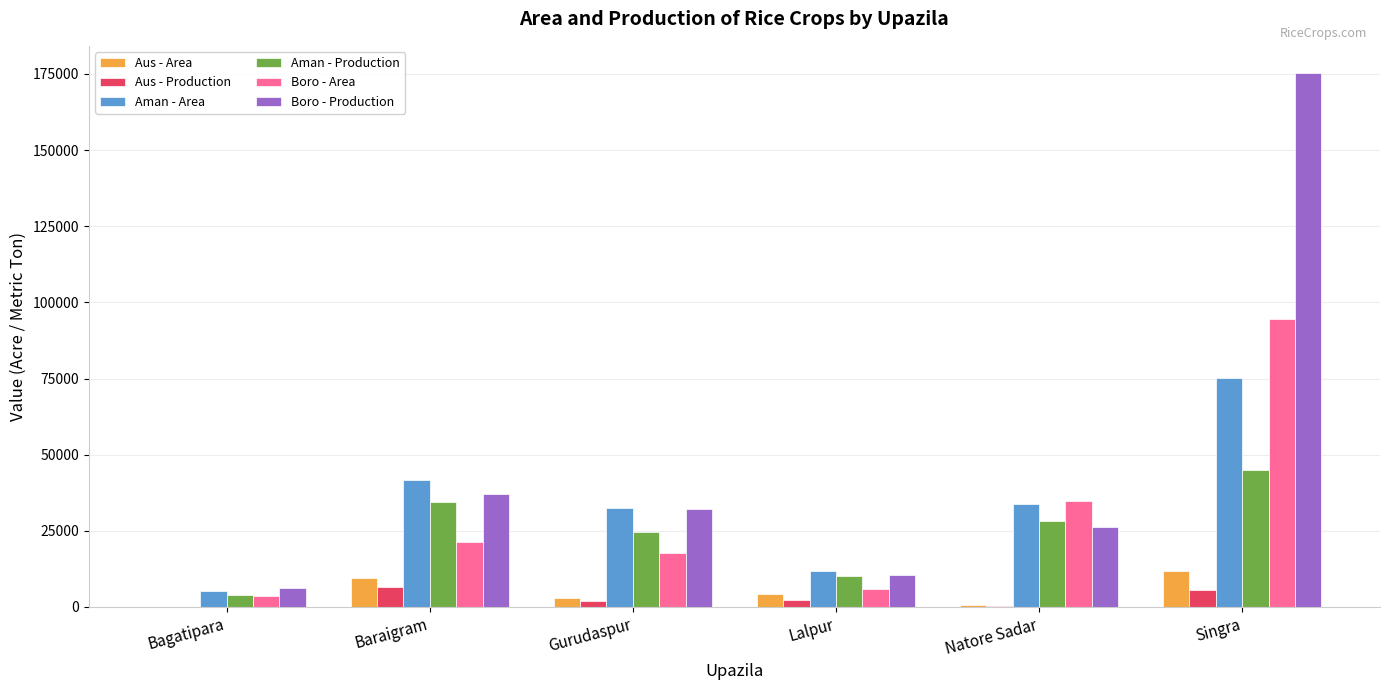

Which series has the largest total across all categories?

Boro - Production